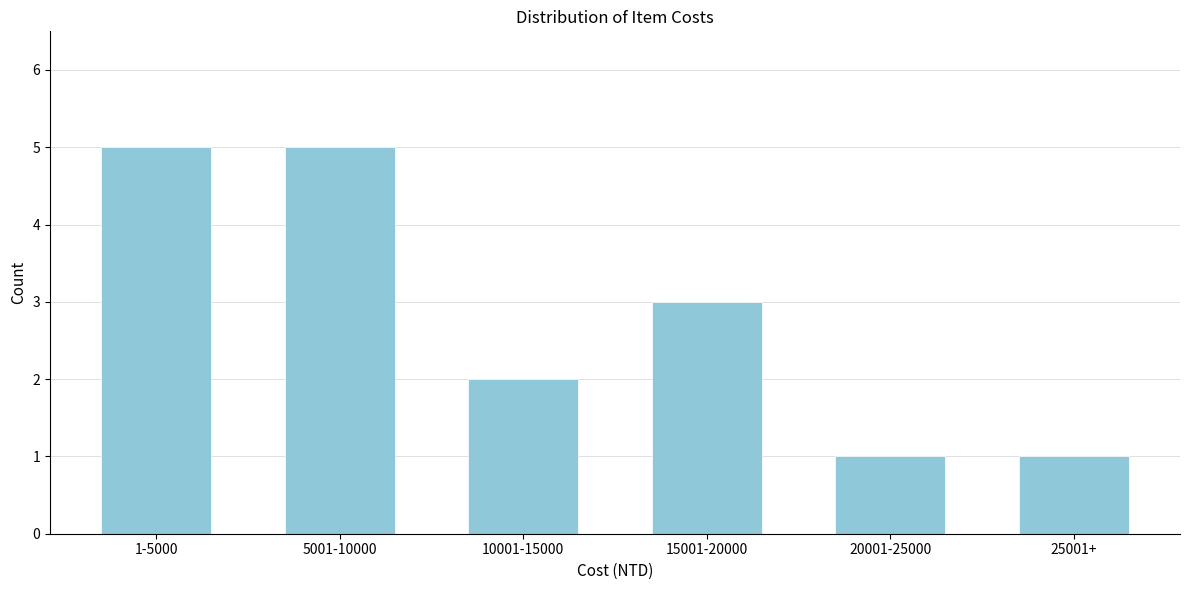

Reading left to right, transcribe all the data shown in this chart.

5	5	2	3	1	1